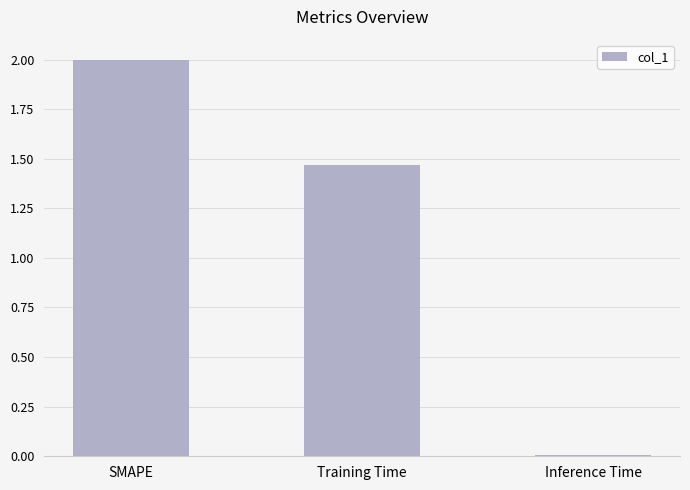

What is the label of the 2nd bar from the left?

Training Time